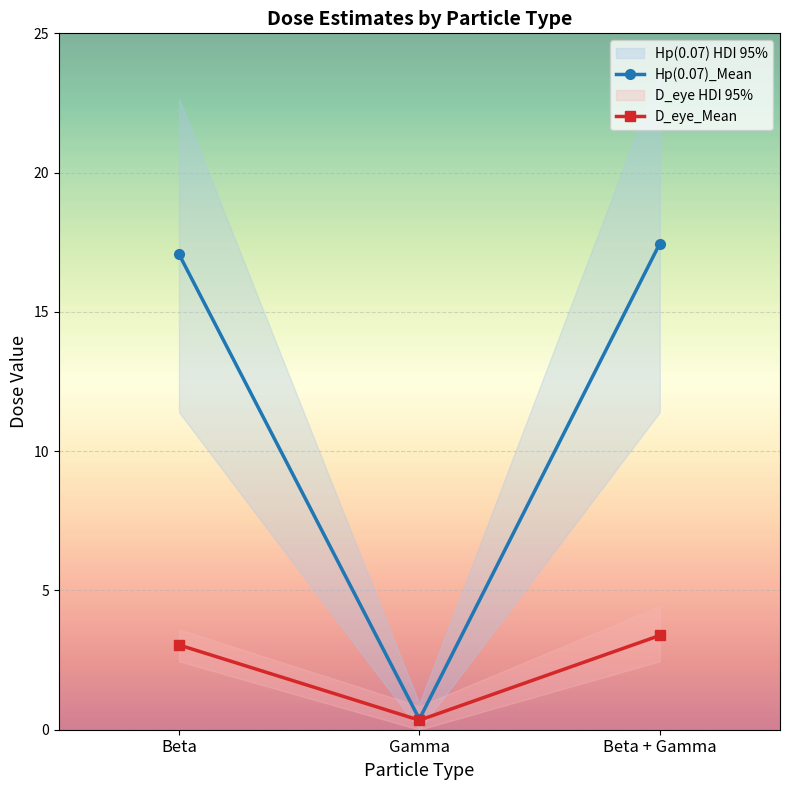

What is the label of the 2nd point from the left?

Gamma